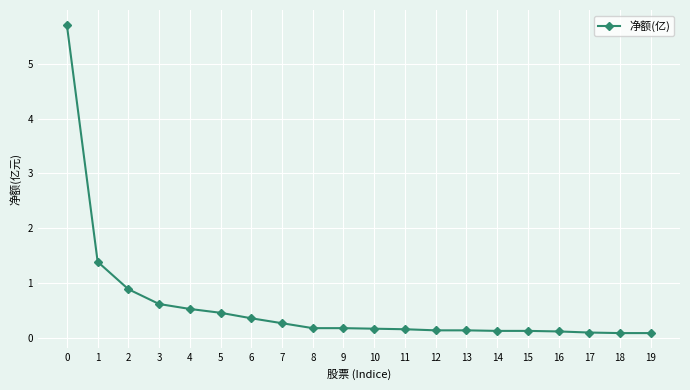

What is the average value?

0.6